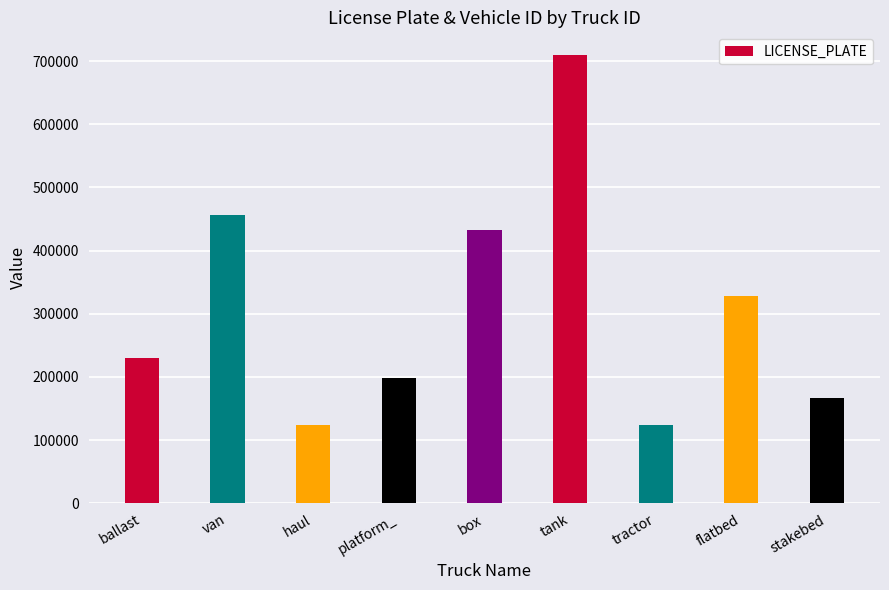

Where is the data nearest to the value 416667?

box